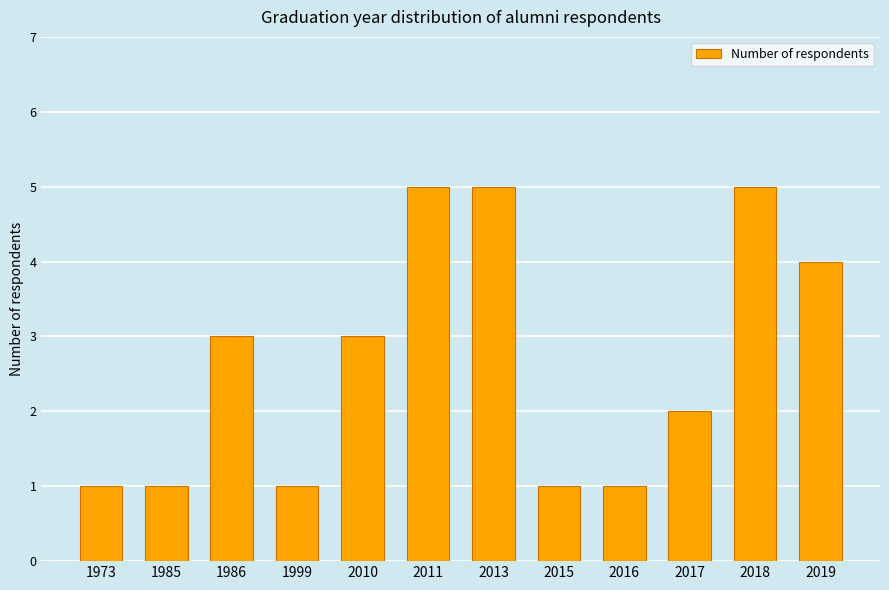

What is the value of the 11th bar from the left?

5